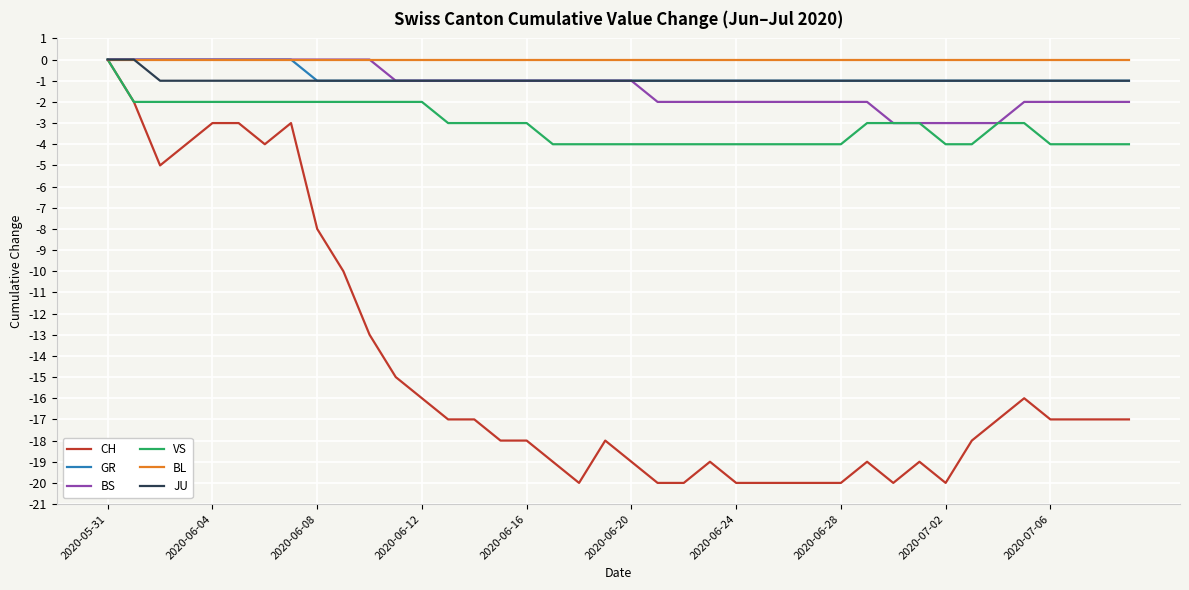

Which series has the widest spread of values?

CH